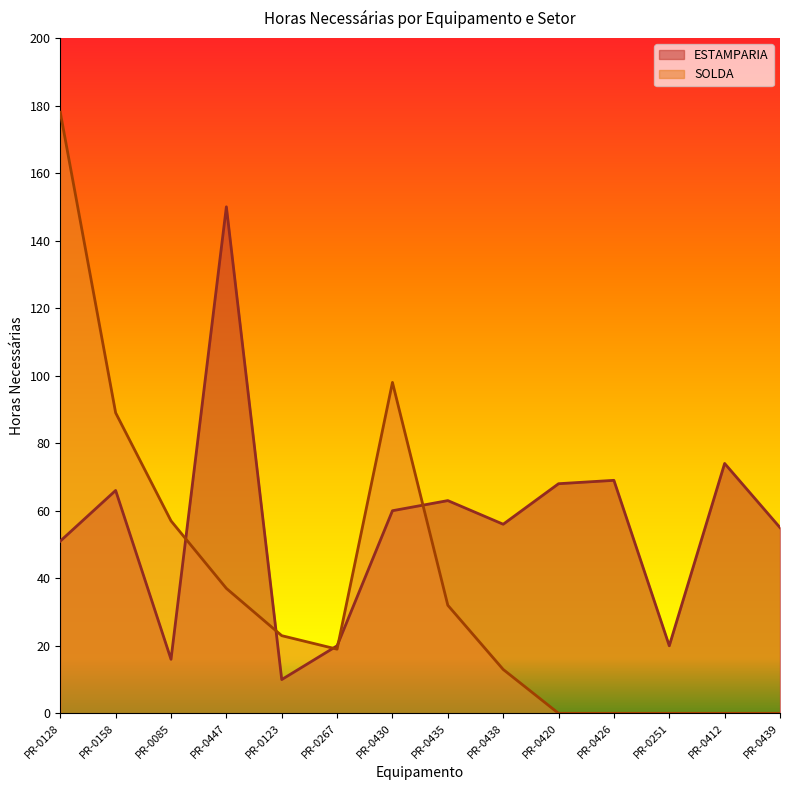

Does the chart display data point markers on the line(s)?

No